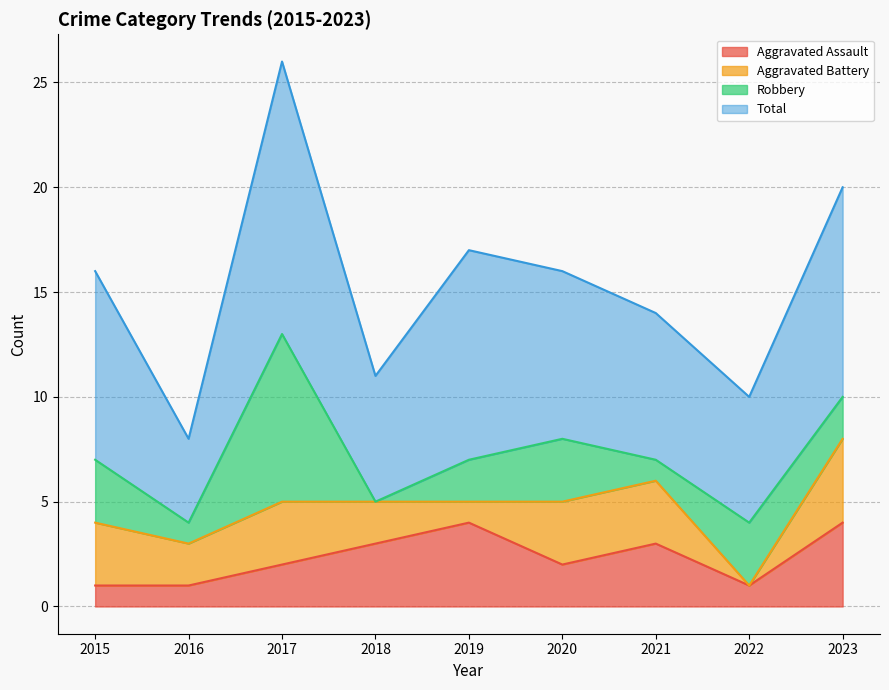

The Robbery series shows 1 at 2016. True or false?

True